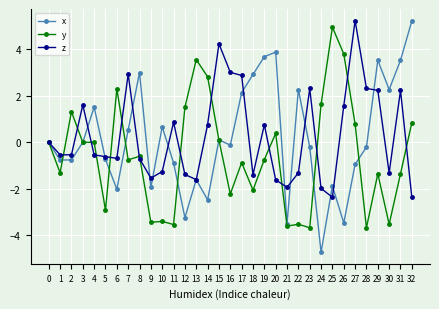

How many lines are shown in the chart?

3